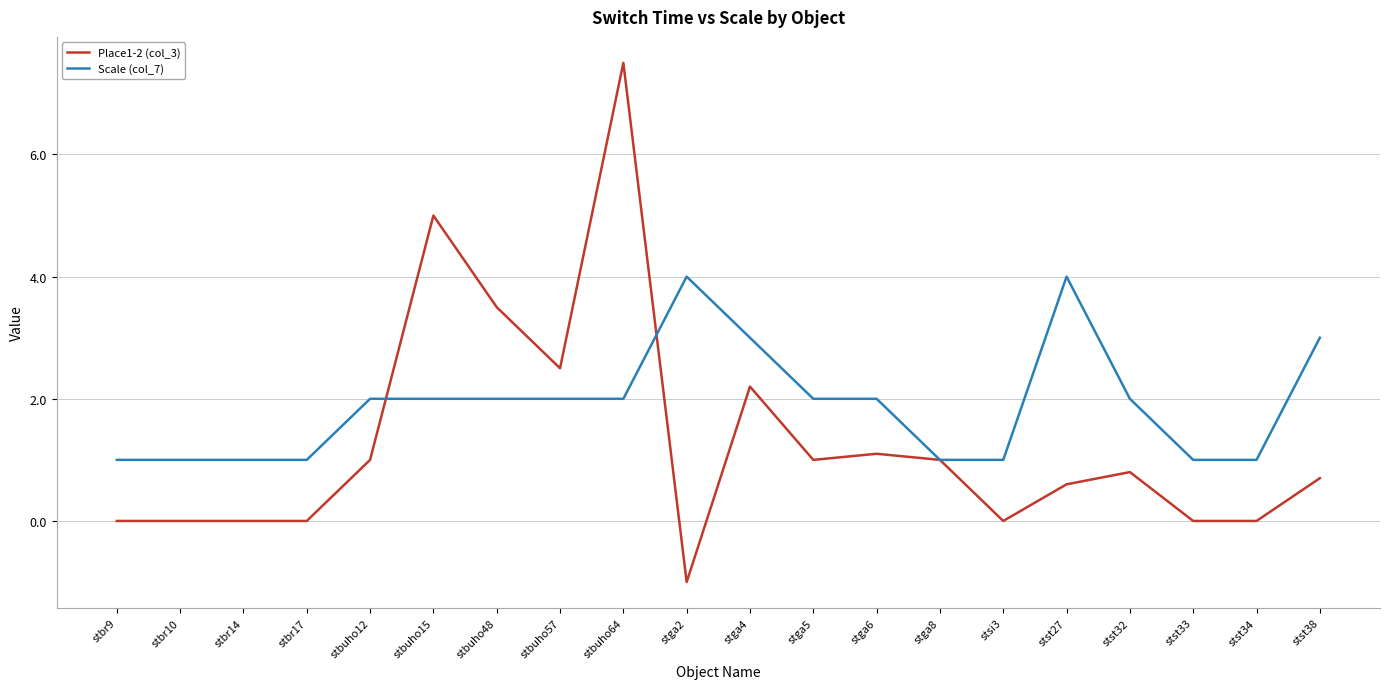

List the series in order of their peak value, lowest first.

Scale (col_7), Place1-2 (col_3)